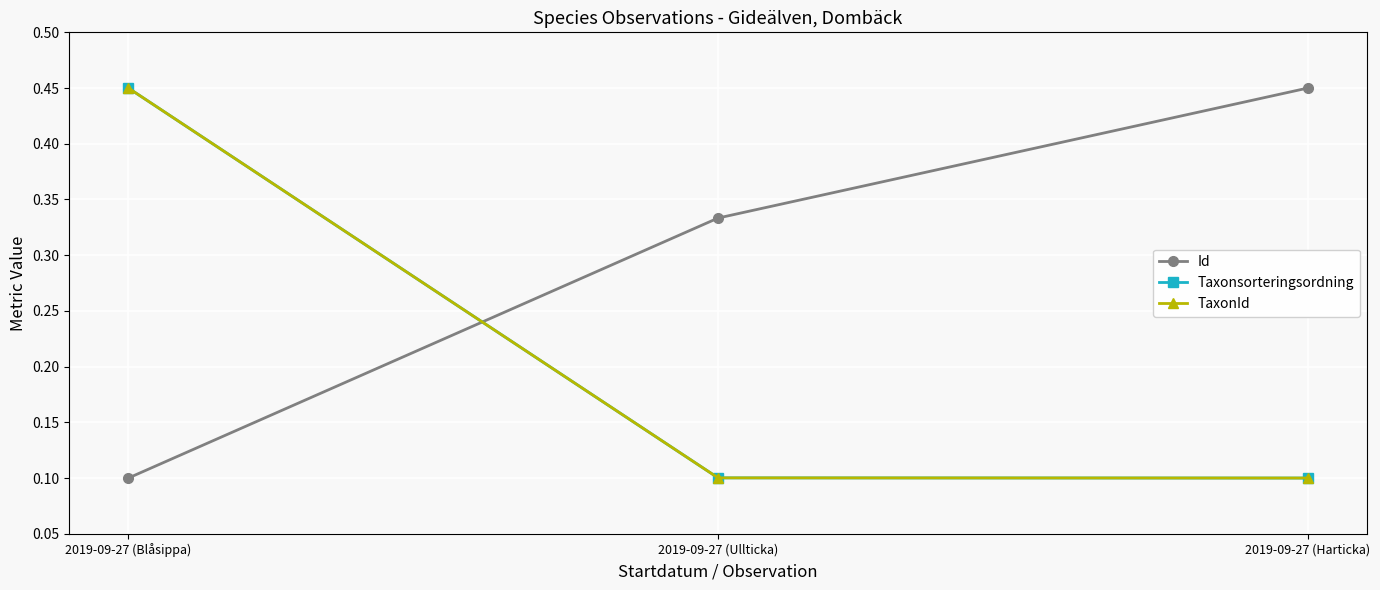

The value of Taxonsorteringsordning at 2019-09-27 (Ullticka) is 0.2. True or false?

False